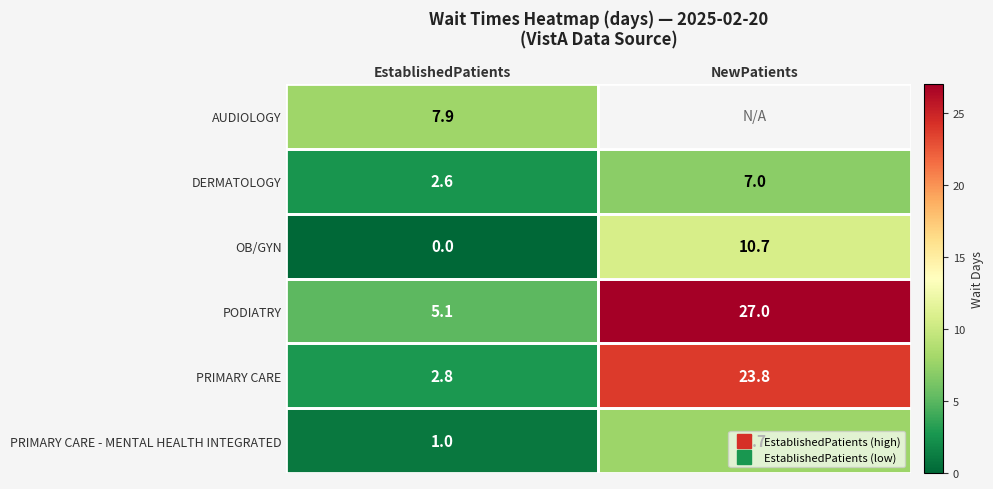

At which label does OB/GYN first exceed 10?

NewPatients